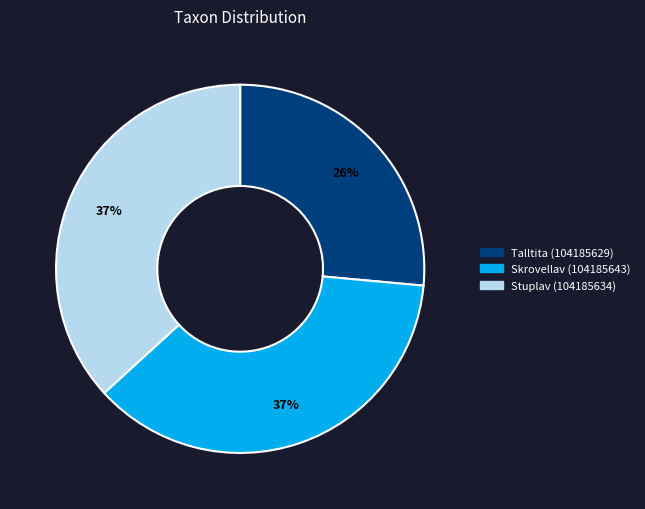

Is it true that Skrovellav (104185643) is 49% of the pie?

False